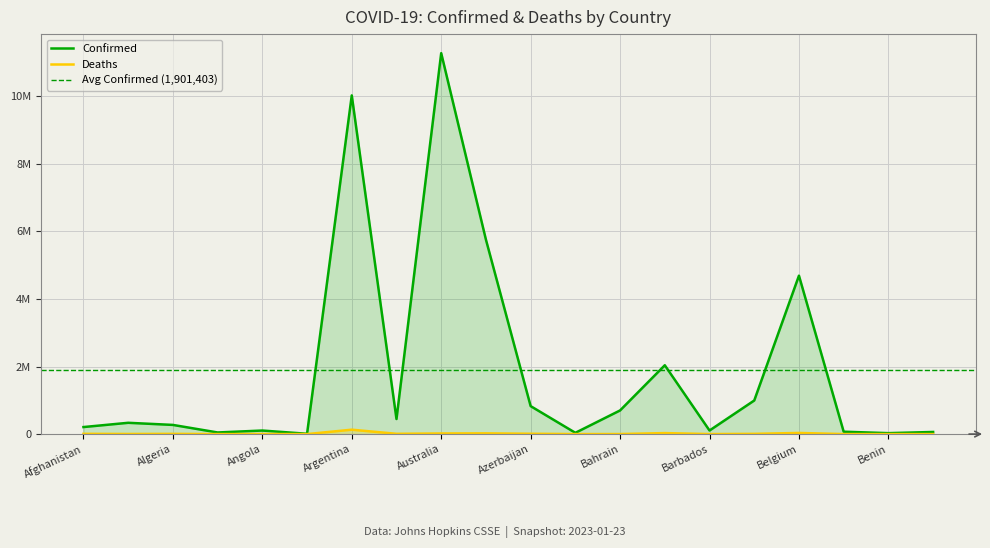

What are all the series names shown in the legend?

Confirmed, Deaths